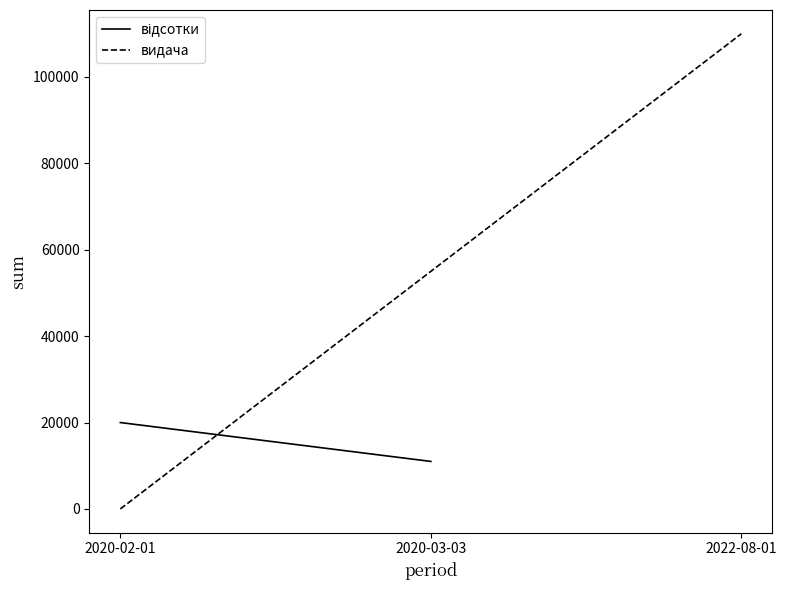

How many видача values are between 0 and 110000?

2